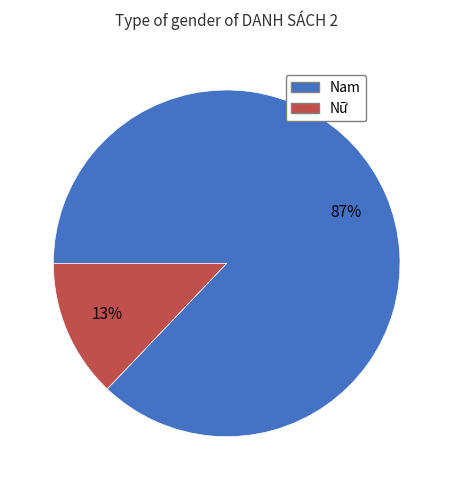

Do Nữ and Nam together represent more than half of the pie?

Yes